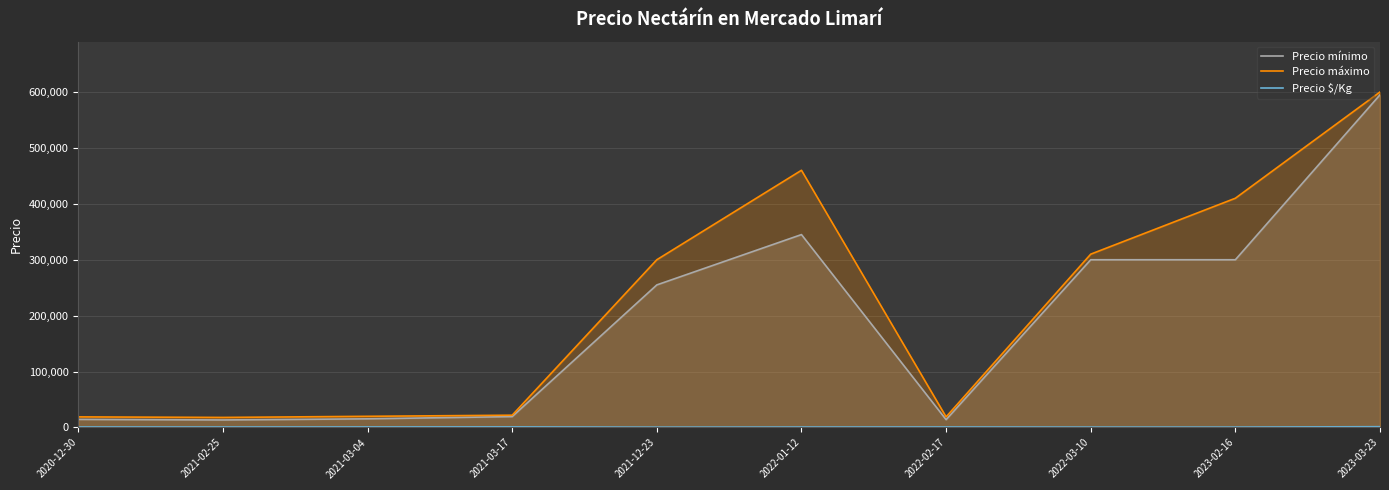

The Precio mínimo series shows 426092 at 2021-12-23. True or false?

False